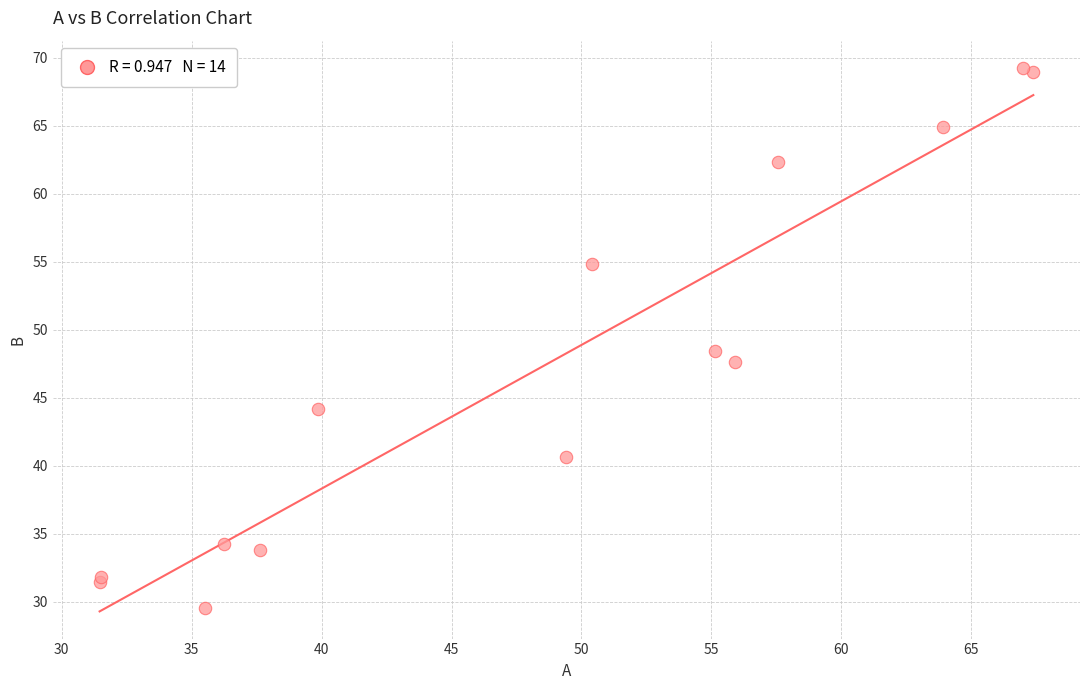

What Y value in the scatter plot is closest to 49?

48.4